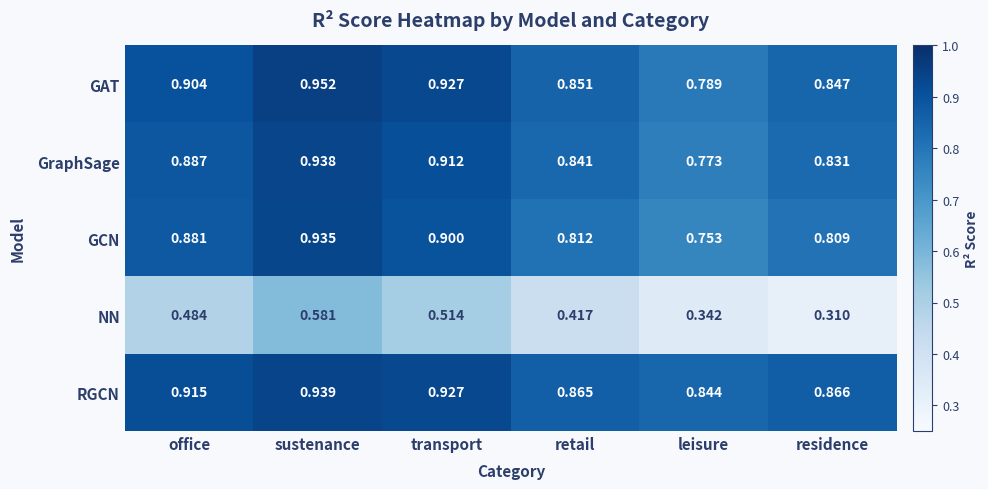

At which label is GAT closest to 0?

leisure